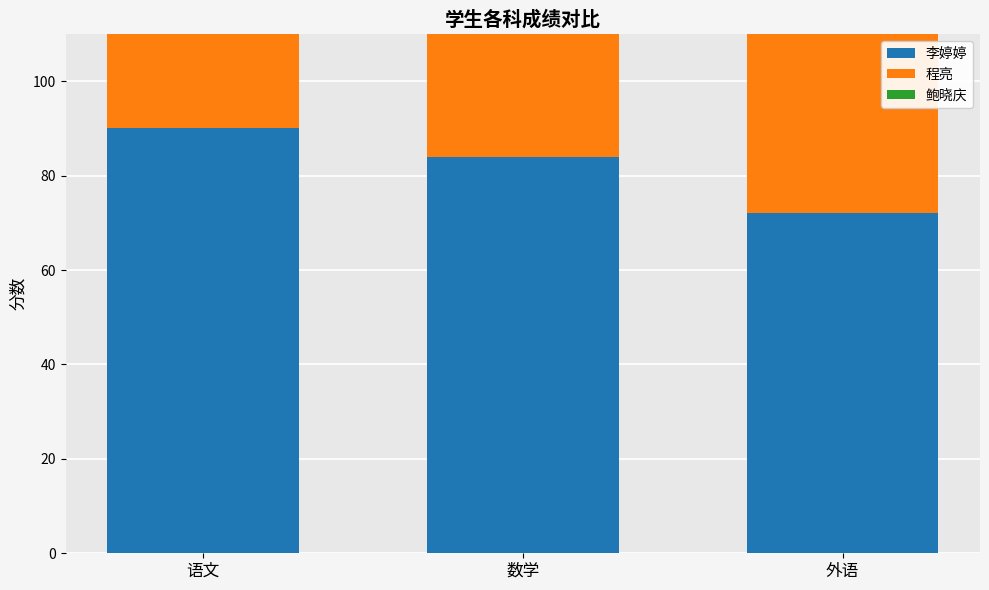

The 鲍晓庆 series shows 72 at 语文. True or false?

True